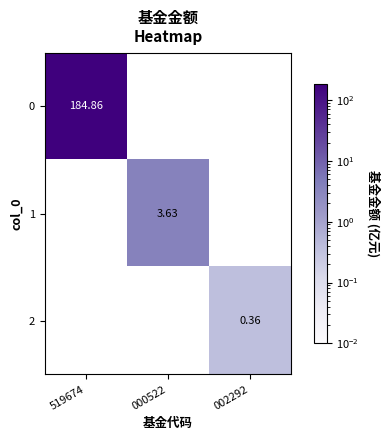

What is the difference between the highest and lowest values at 519674?

184.9